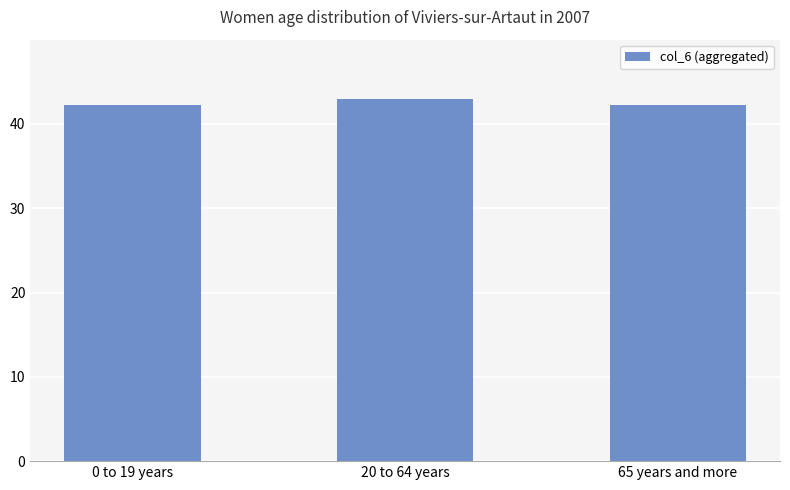

What is the value of the 3rd bar from the left?

42.2